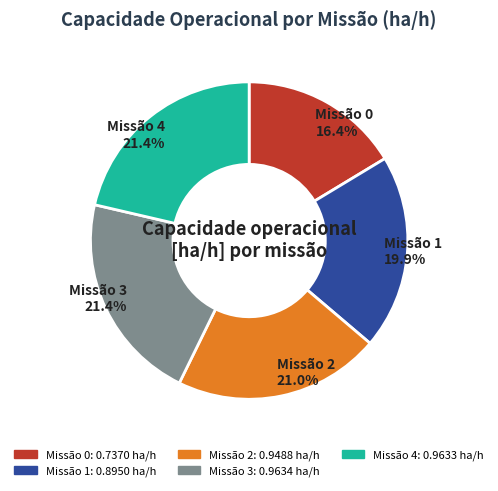

Which category has the smallest portion of the pie?

Missão 0: 0.7370 ha/h